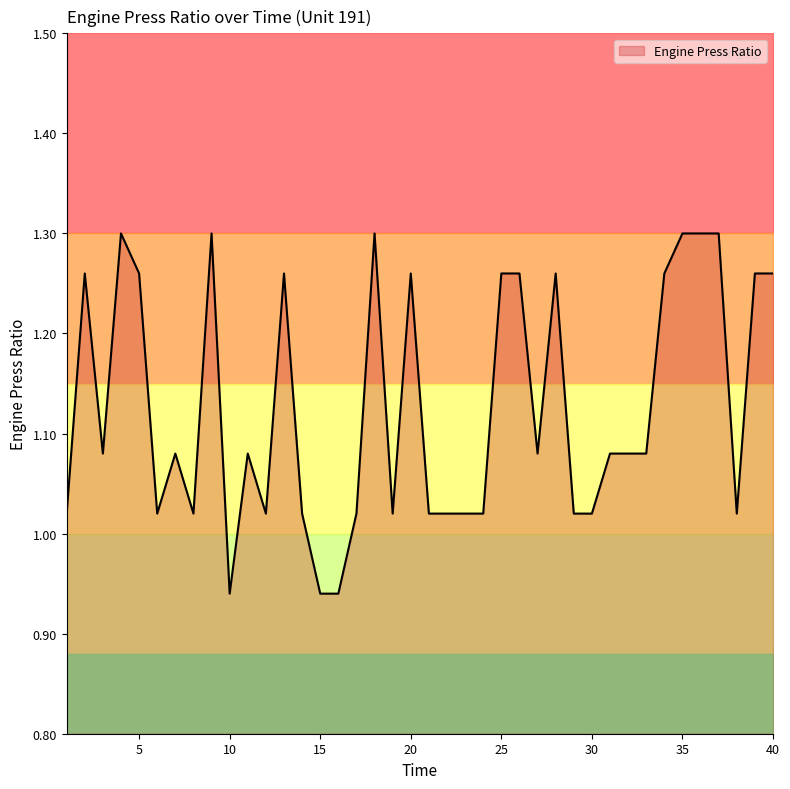

What is the change in value from 10 to 20?

+0.3